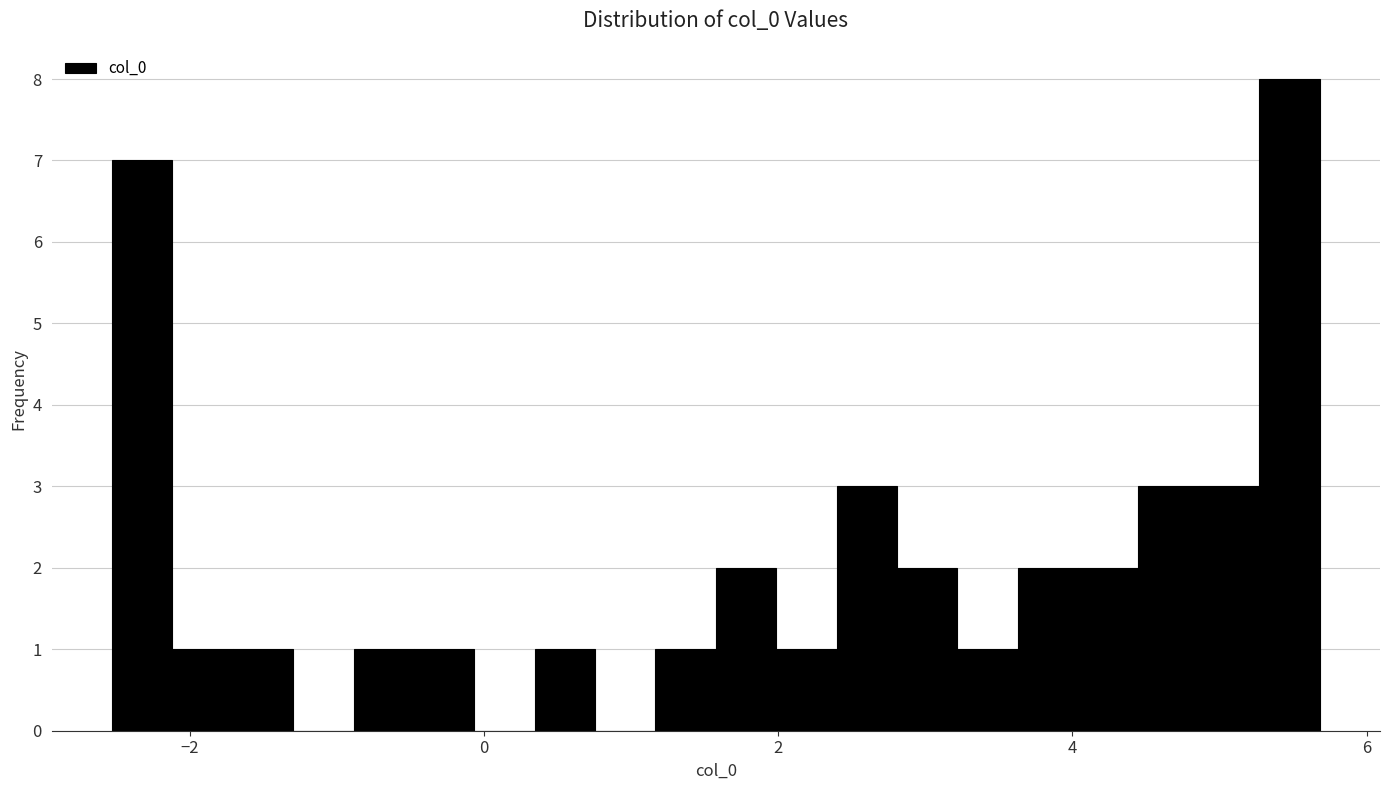

Read against the x-axis, roughly where is the centre of the tallest bar?

5.4